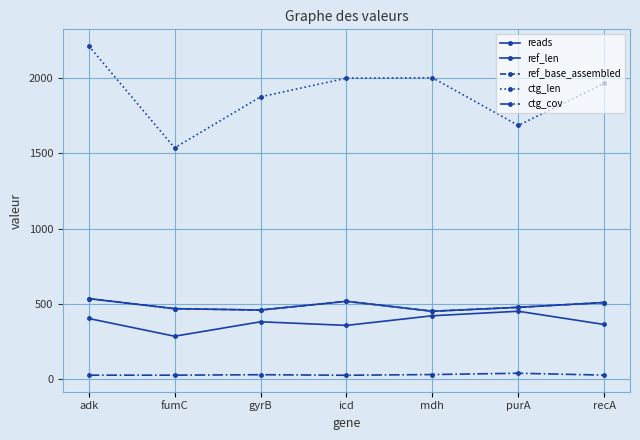

True or false: ctg_len and ref_len intersect in this chart.

False